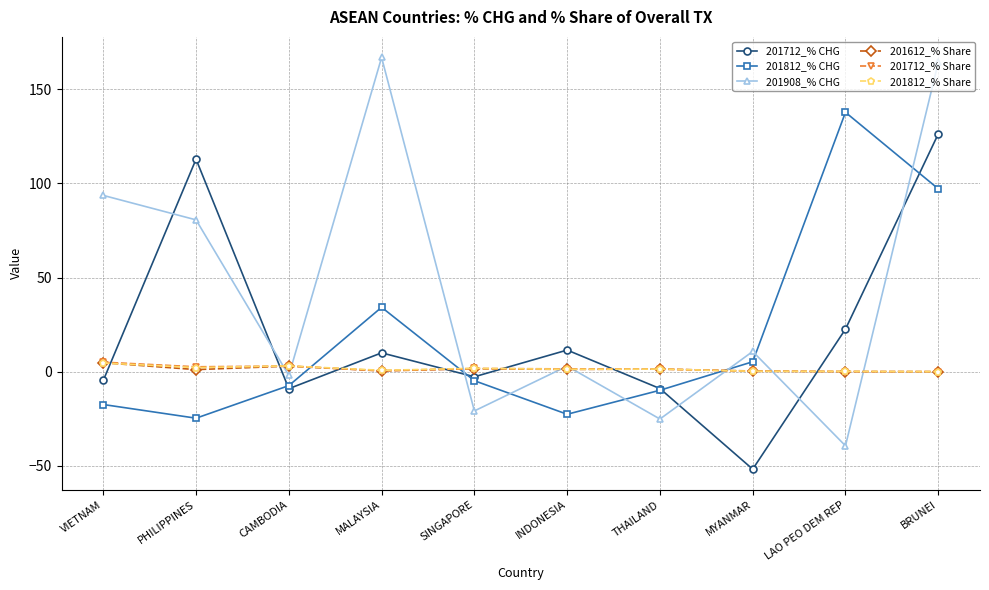

Which series has the widest spread of values?

201908_% CHG